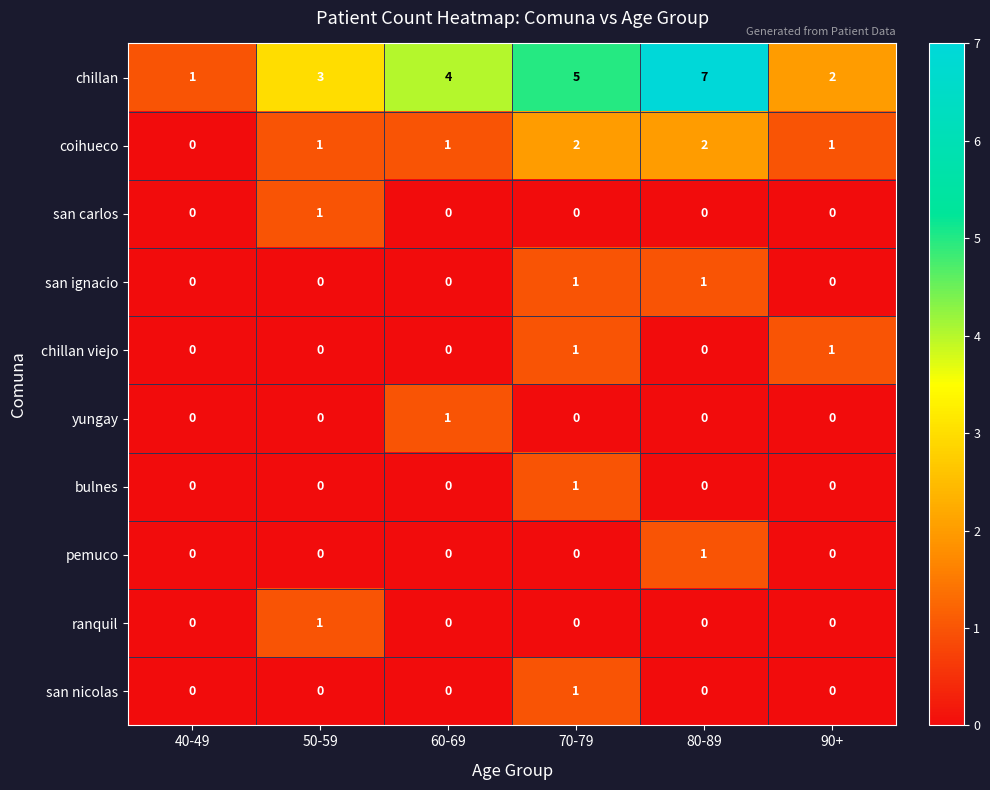

What is the total value across all series at 90+?

4